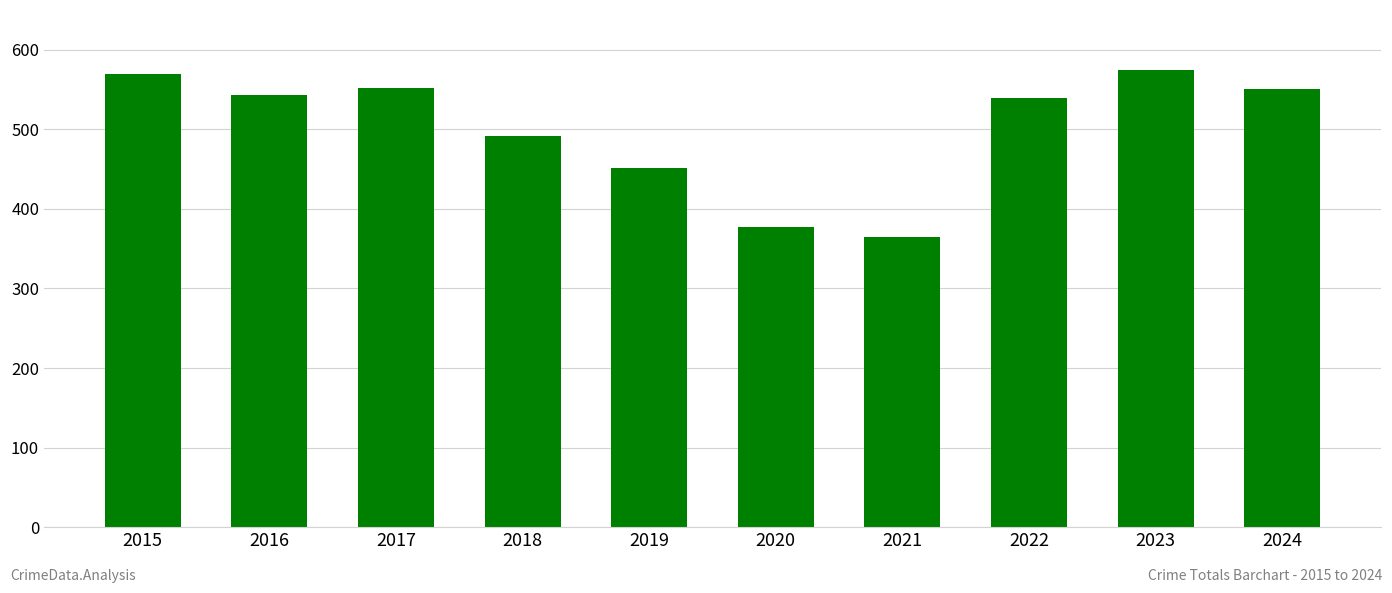

The chart shows a value of 301 at 2019. True or false?

False